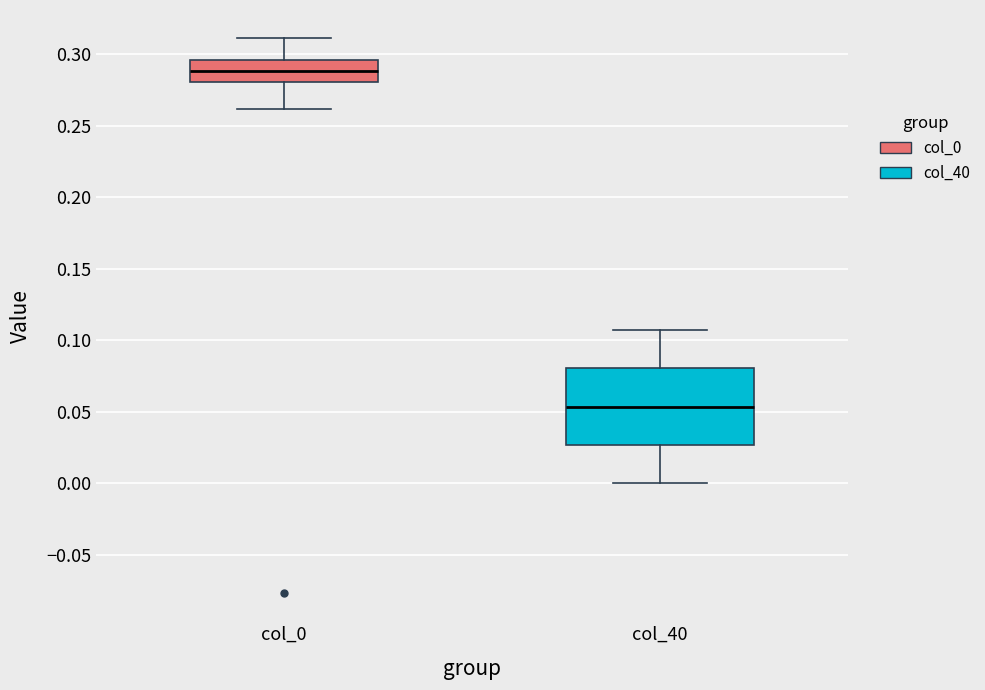

Reading left to right, read every box against the y-axis: the position of its median line, the range the box covers, and the ends of its whiskers. The values are not printed on the chart, so give them approximately, as read against the axis.

col_0: median 0.290, box 0.280 to 0.295, whiskers 0.260 to 0.310
col_40: median 0.055, box 0.025 to 0.080, whiskers 0.000 to 0.105